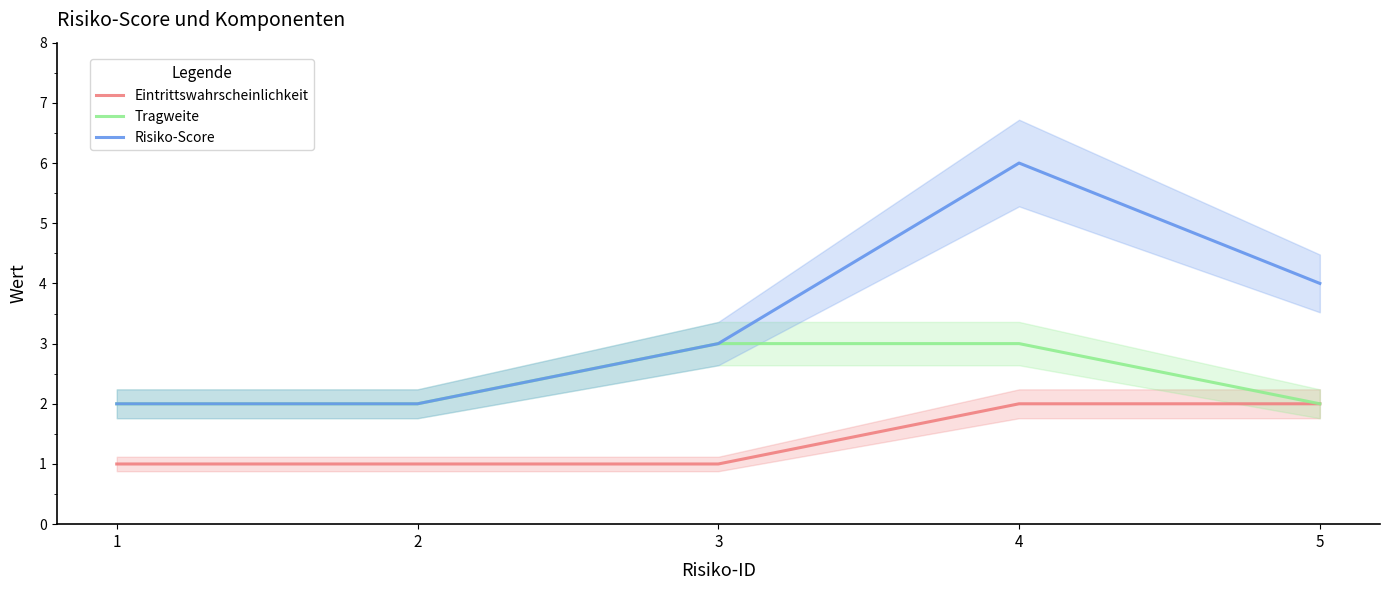

Is the value of Risiko-Score at 2 greater than the value of Eintrittswahrscheinlichkeit at 1?

Yes